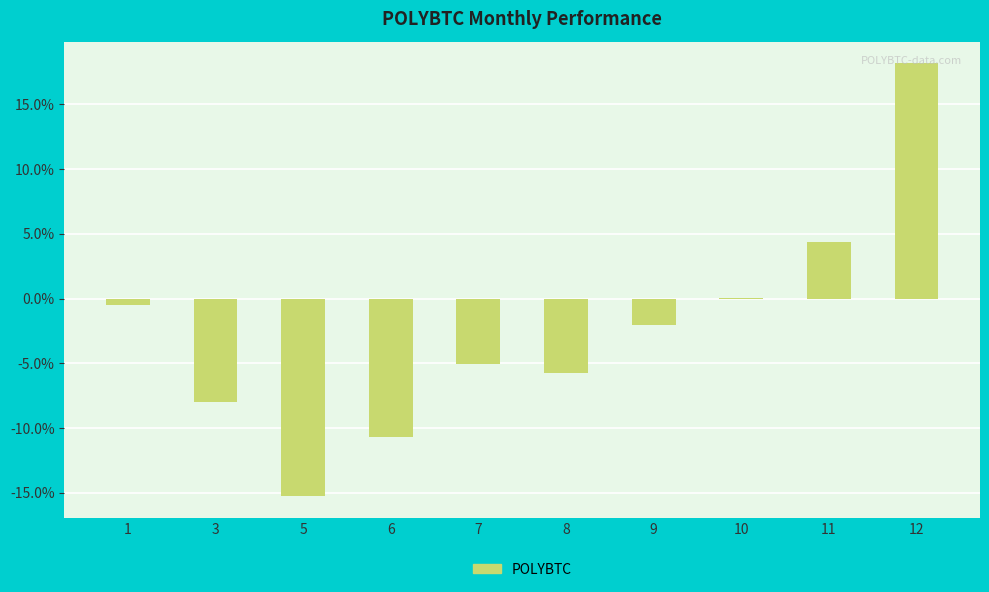

What is the sum of the values at 9 and 3?

-10.0